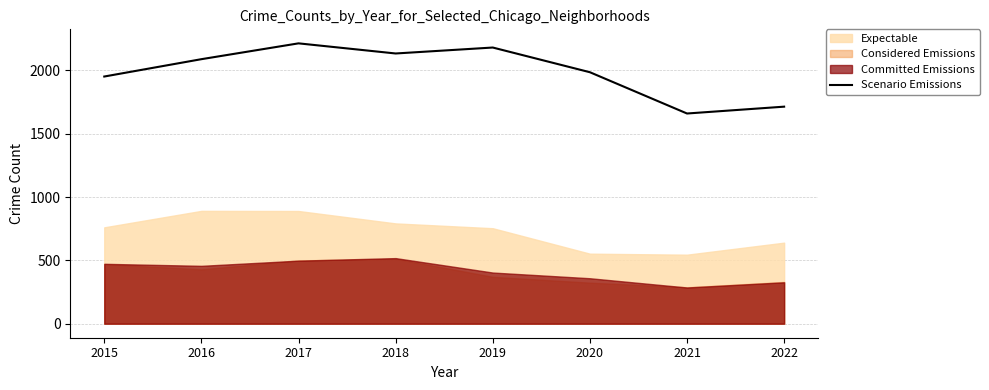

What is the value of the 8th point from the left?

1714